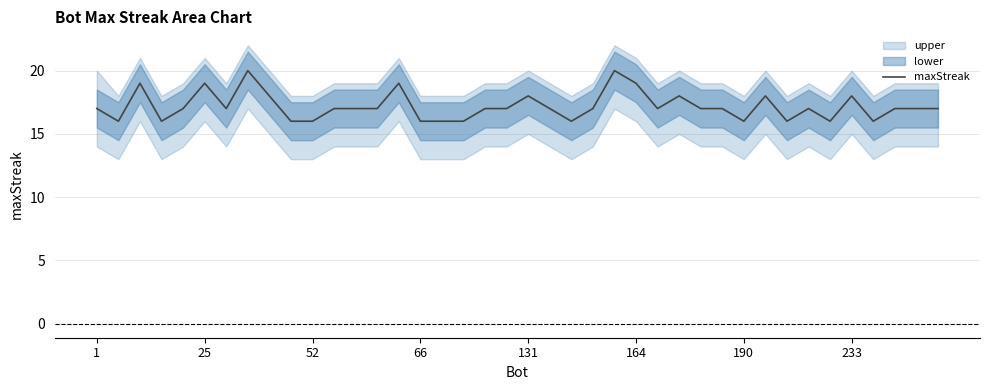

Does the chart have visible grid lines?

Yes